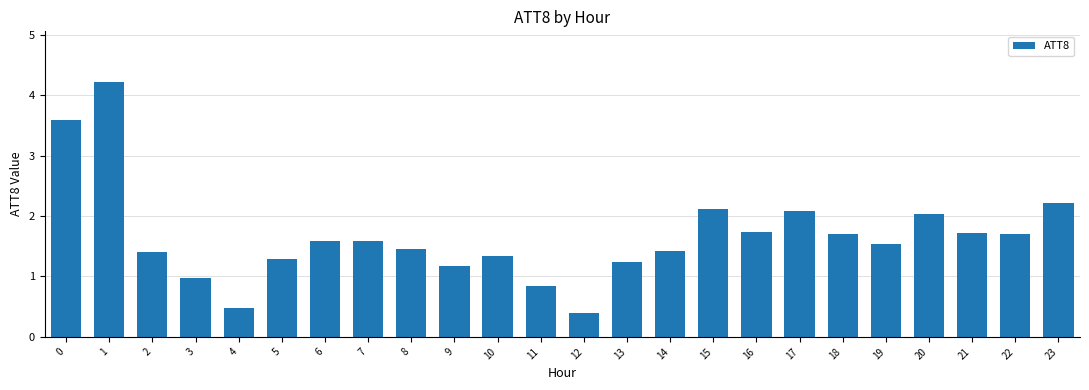

Read the value at 21.

1.7